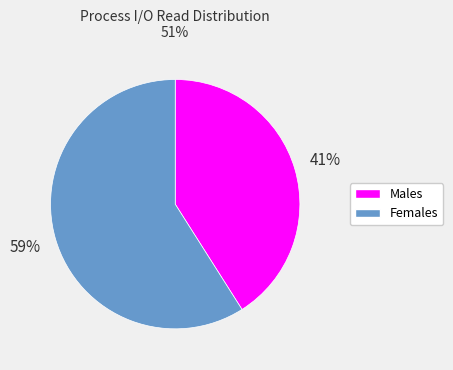

How many slices are in this pie chart?

2